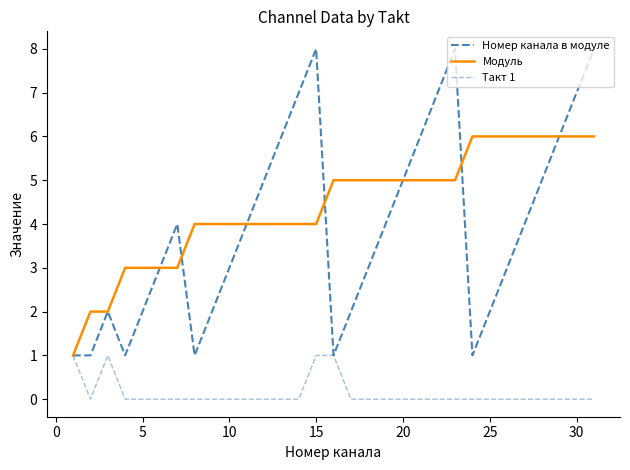

True or false: Модуль and Такт 1 cross at least once.

False